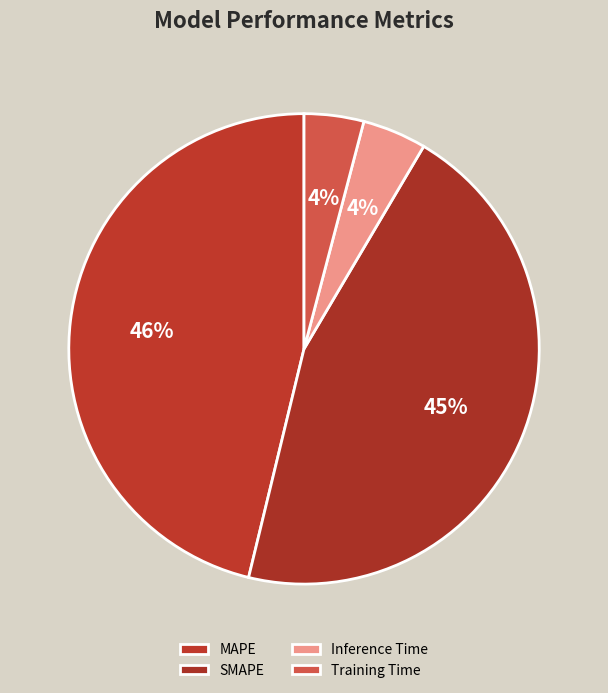

How many segments does this pie chart have?

4